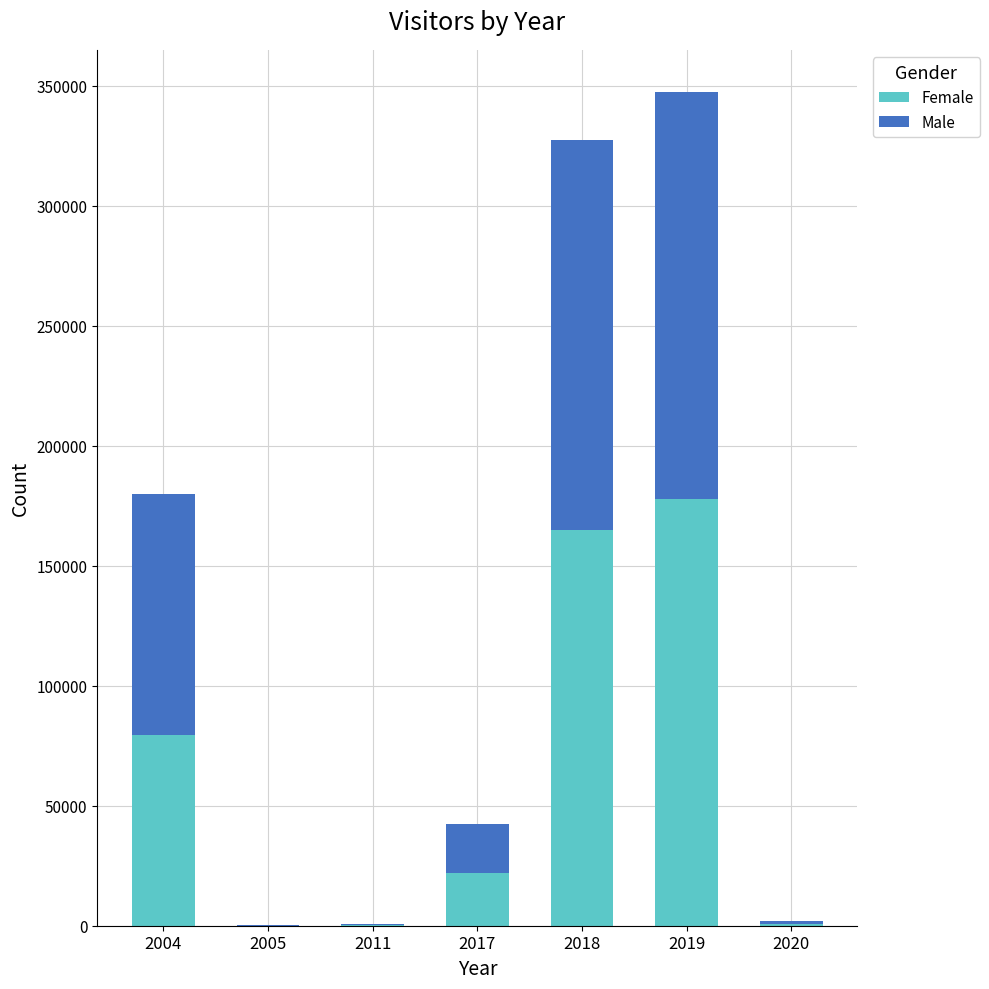

What is the maximum value for Female?

177803